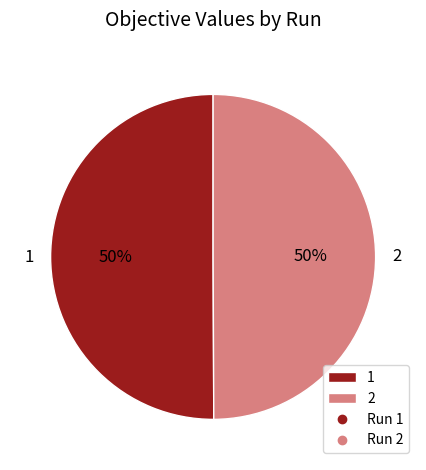

Combined, do 2 and 1 account for over 50%?

Yes